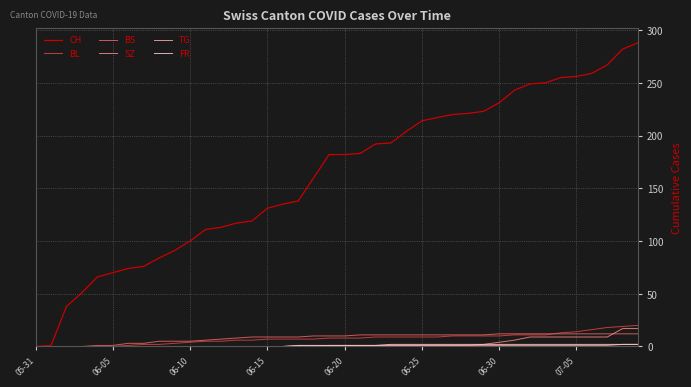

Which series has the widest spread of values?

CH